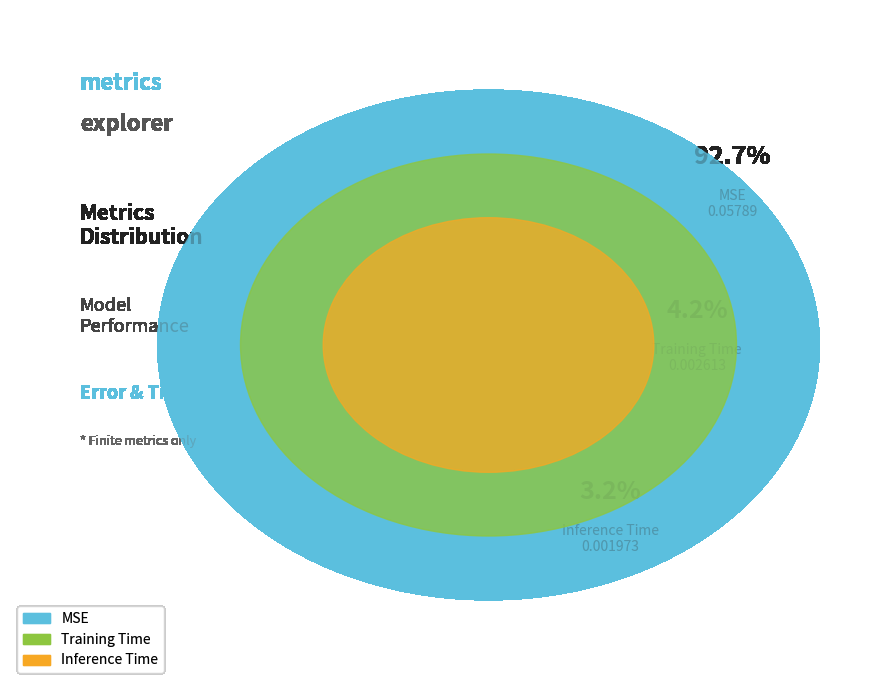

Which category has the smallest portion of the pie?

Inference Time